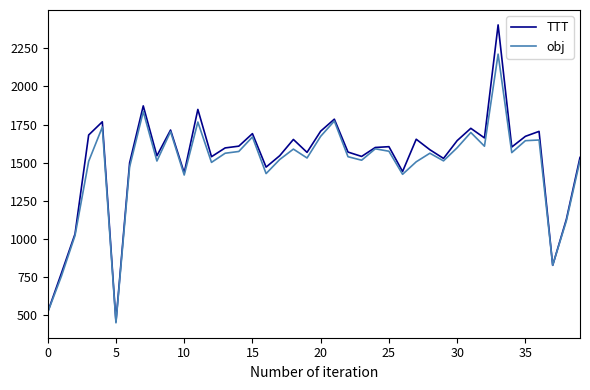

Rank the series by their average value, from lowest to highest.

obj, TTT